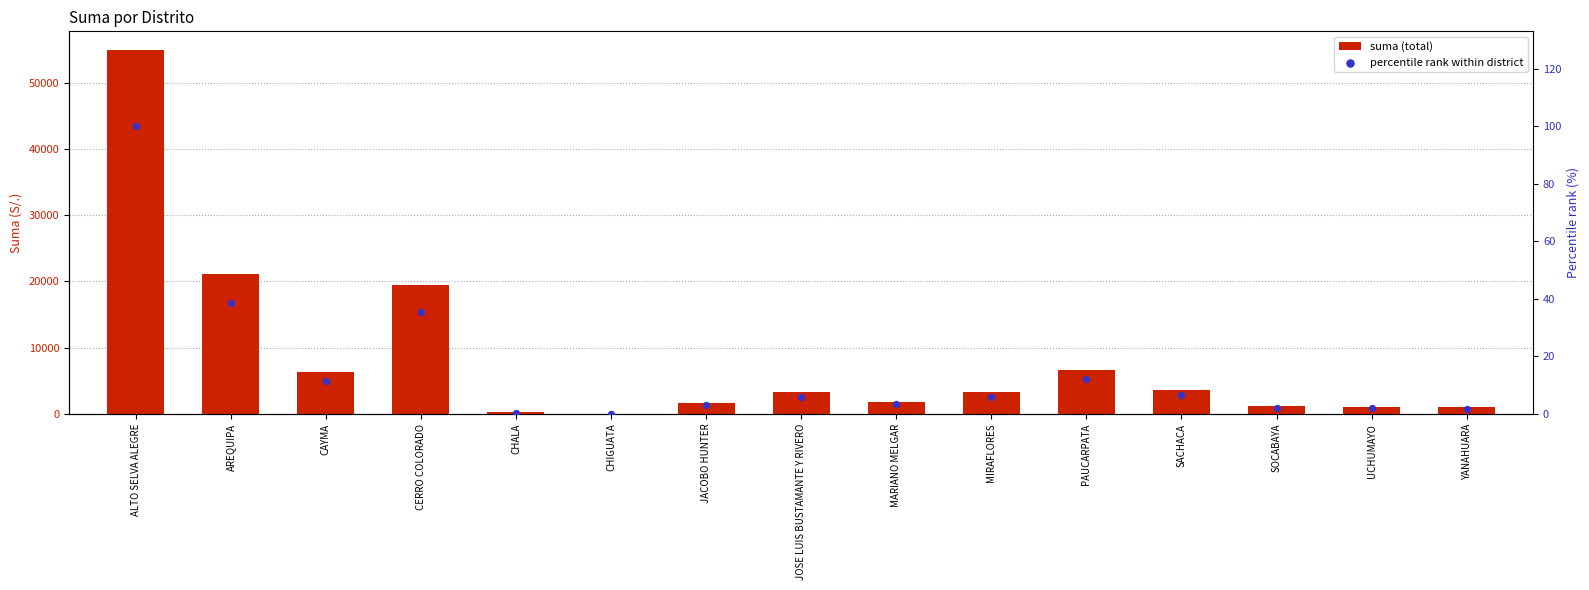

What is the total value across all series at CERRO COLORADO?

19555.5